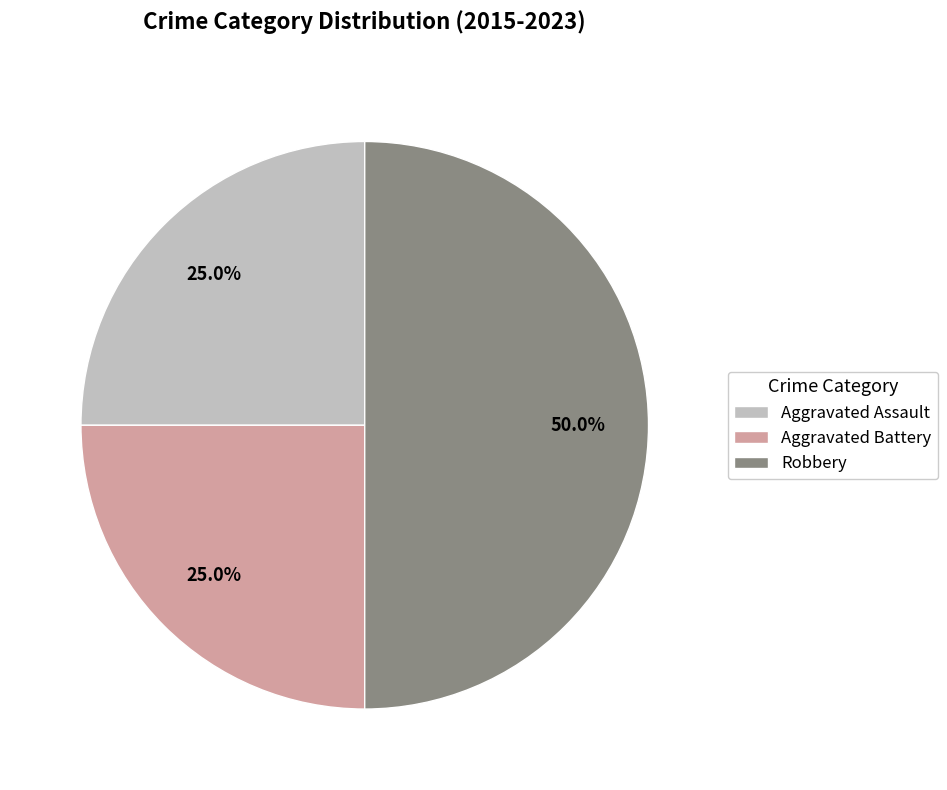

How many slices are in this pie chart?

3